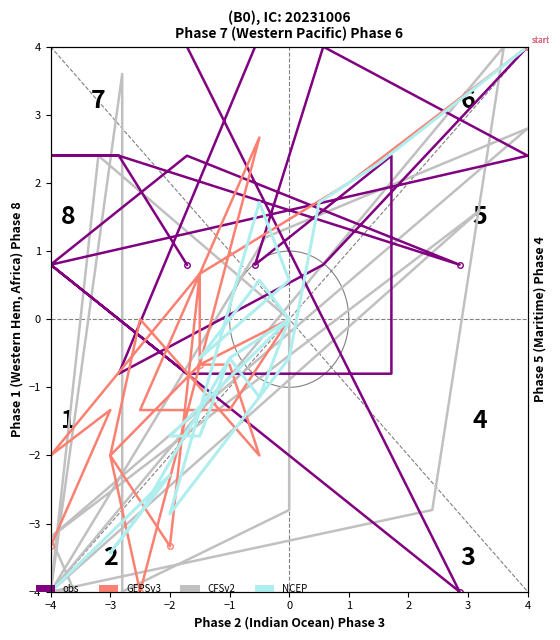

What is the minimum value shown in the chart?

-4.0